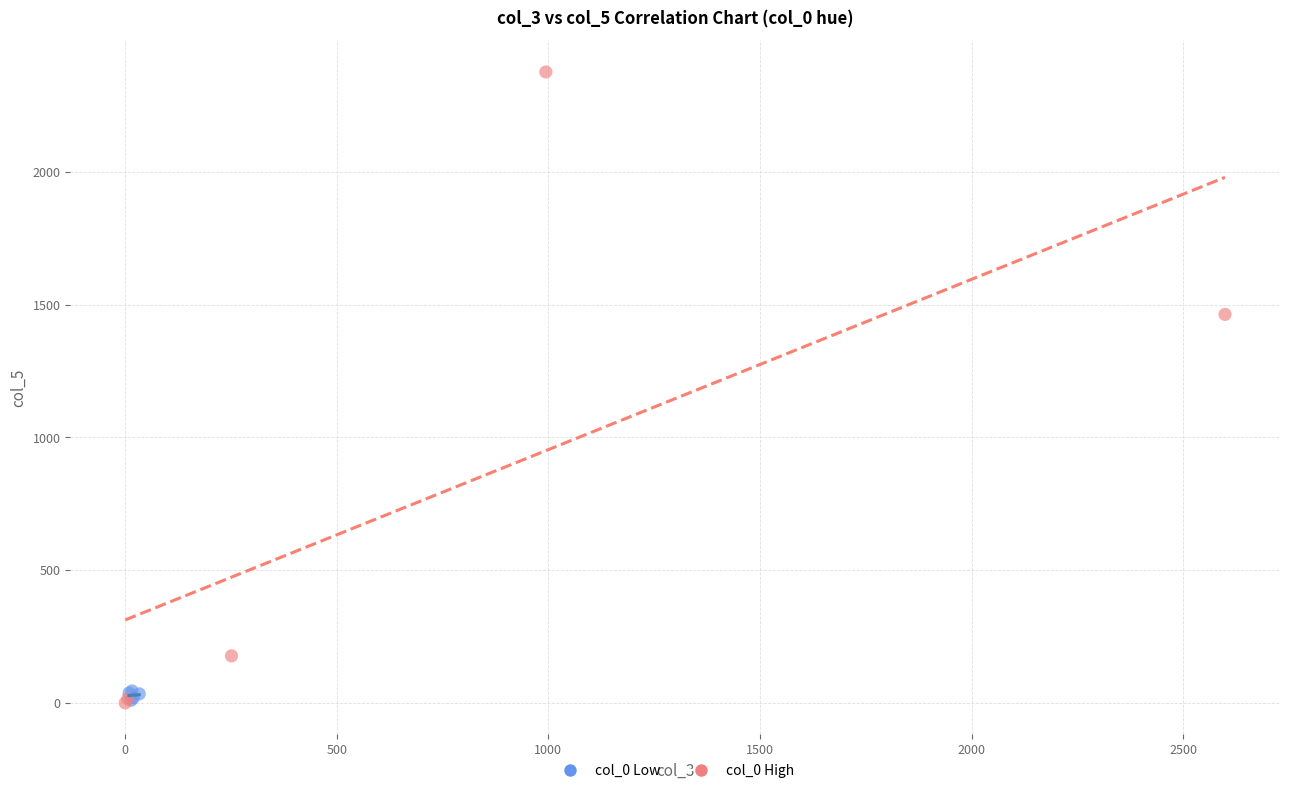

Which series has the largest Y range (max minus min)?

col_0 High